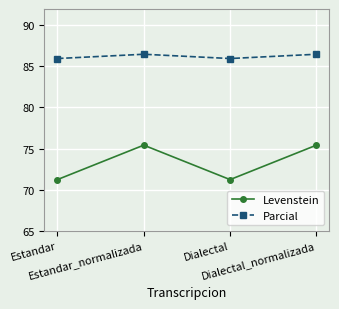

What is the lowest value of the Levenstein series?

71.2